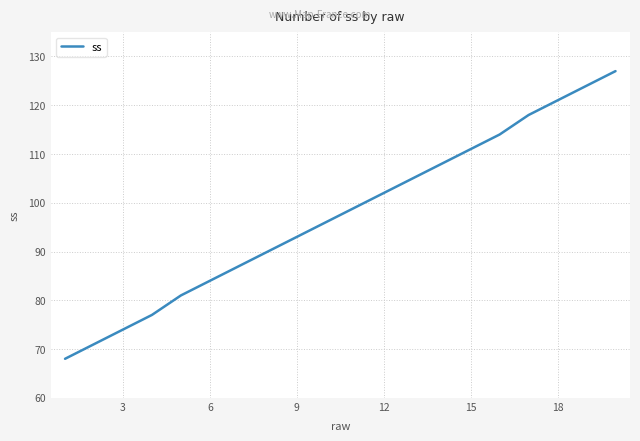

What is the difference between the maximum and minimum values?

59